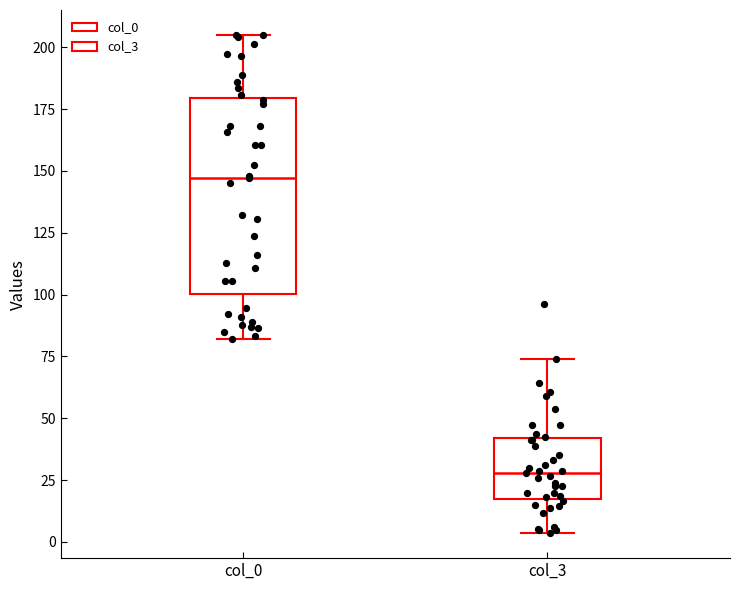

Reading left to right, read every box against the y-axis: the position of its median line, the range the box covers, and the ends of its whiskers. The values are not printed on the chart, so give them approximately, as read against the axis.

col_0: median 145, box 100 to 180, whiskers 80 to 205
col_3: median 30, box 15 to 40, whiskers 5 to 75